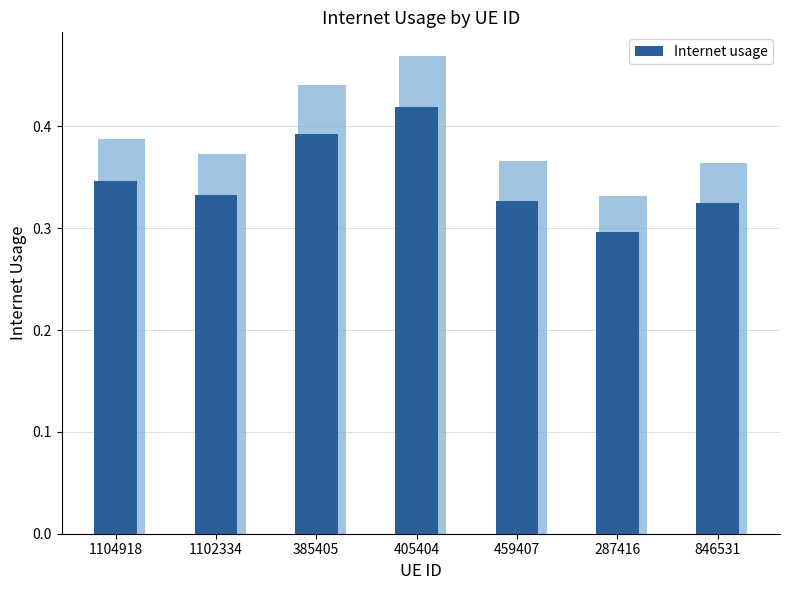

The chart shows a value of 0.3 at 459407. True or false?

True